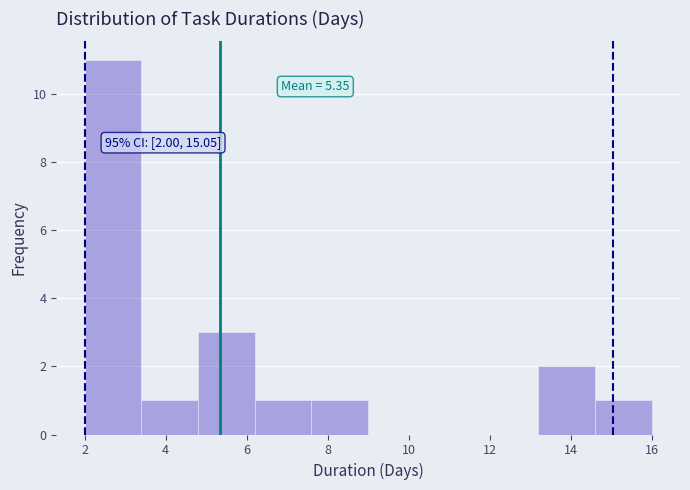

Over which range of the x-axis is the bar tallest?

2.0 to 3.4